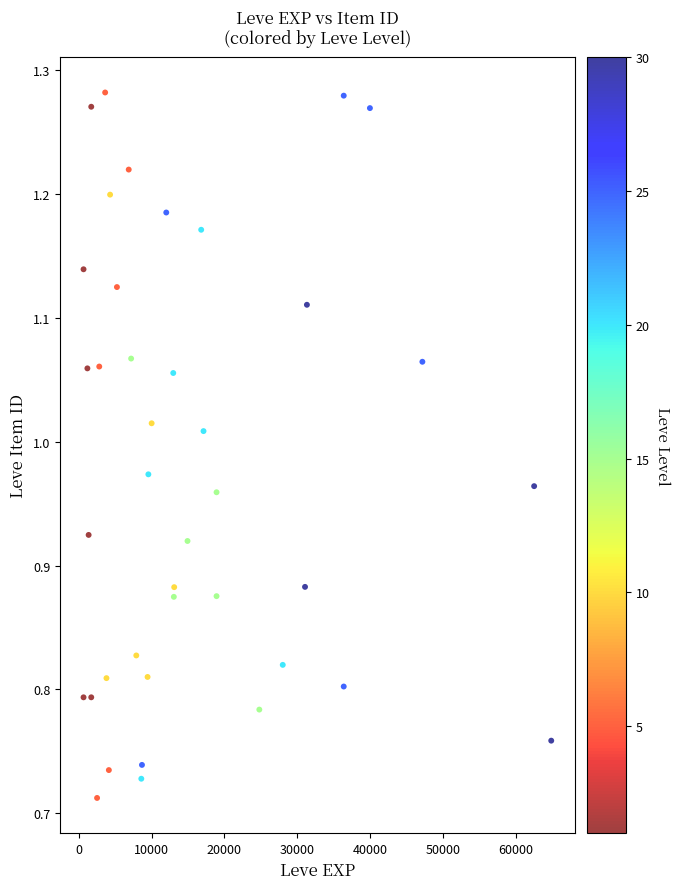

What is the range of Y values (max minus min)?

0.6